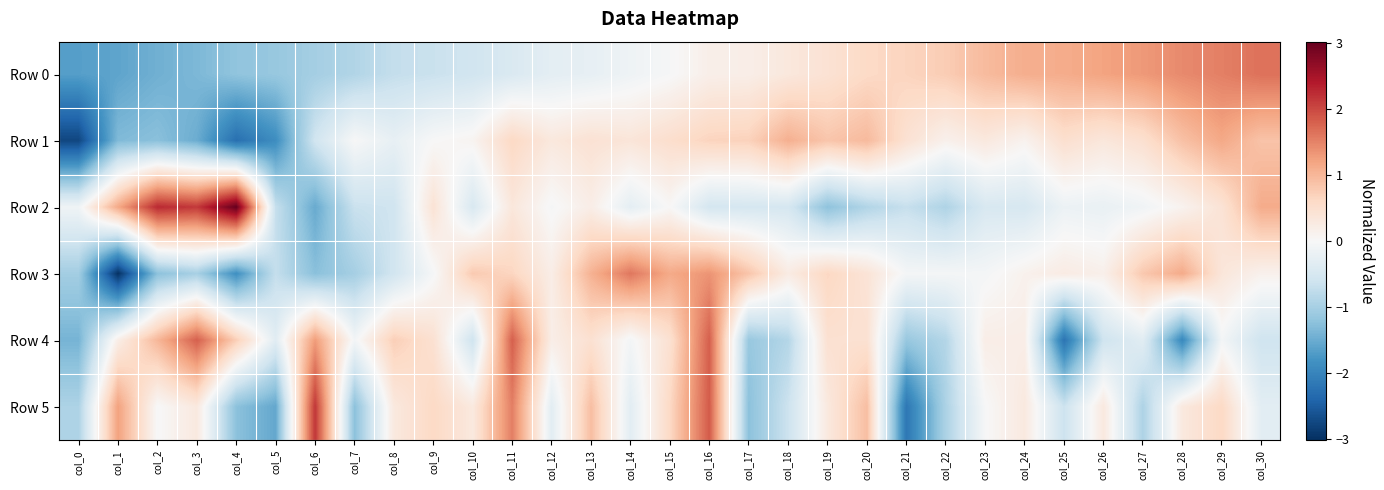

Which series has the largest total across all categories?

Row 0